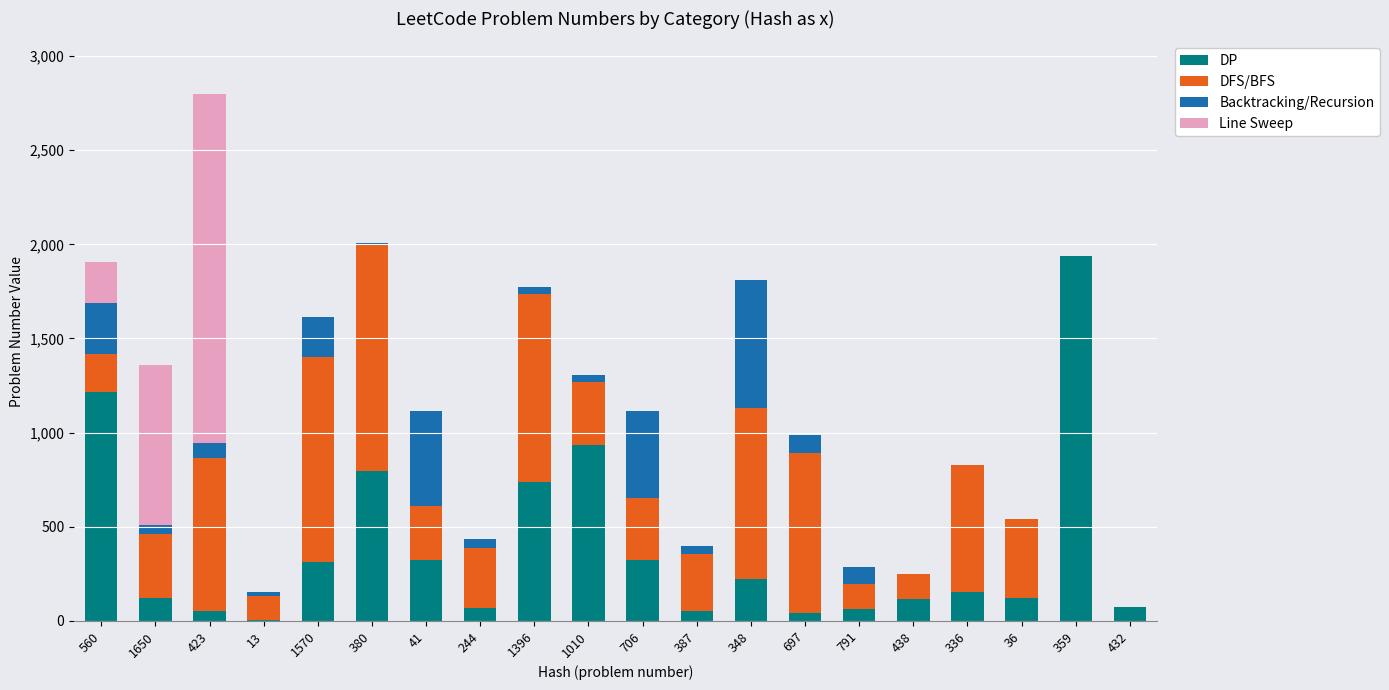

At which label does DP reach its peak?

359